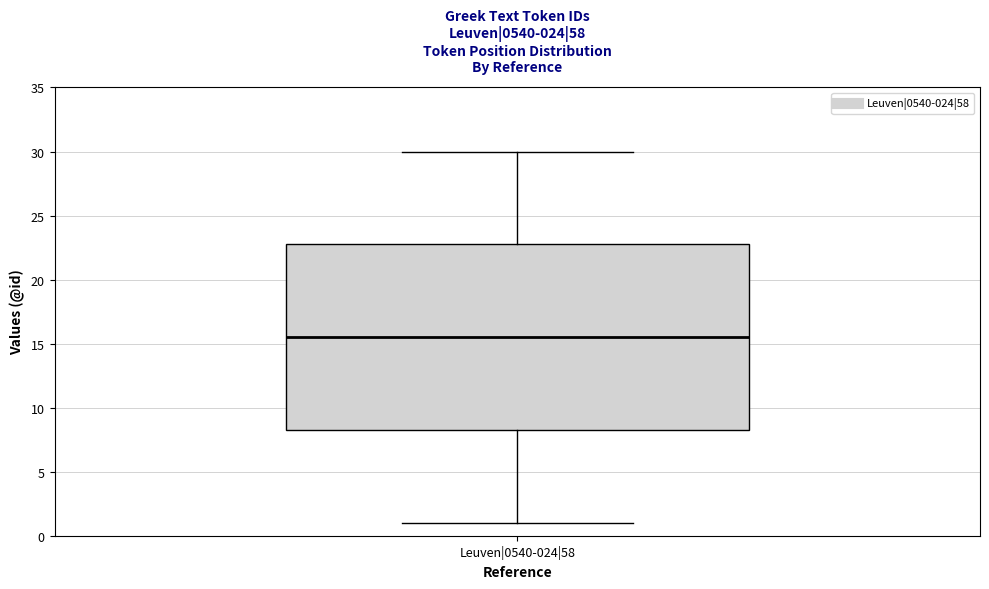

Read this box plot against the y-axis: the position of the median line, the range covered by the box, and the ends of both whiskers. The values are not printed on the chart, so give them approximately, as read against the axis.

median 15.5, box 8.5 to 23.0, whiskers 1.0 to 30.0